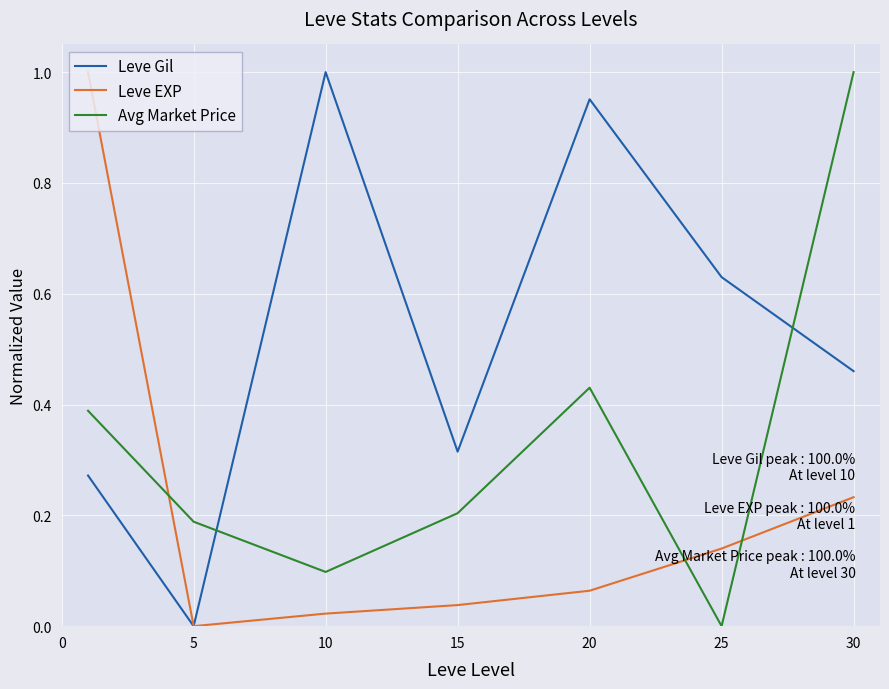

After their last crossing, which series has the higher values: Leve EXP or Avg Market Price?

Avg Market Price